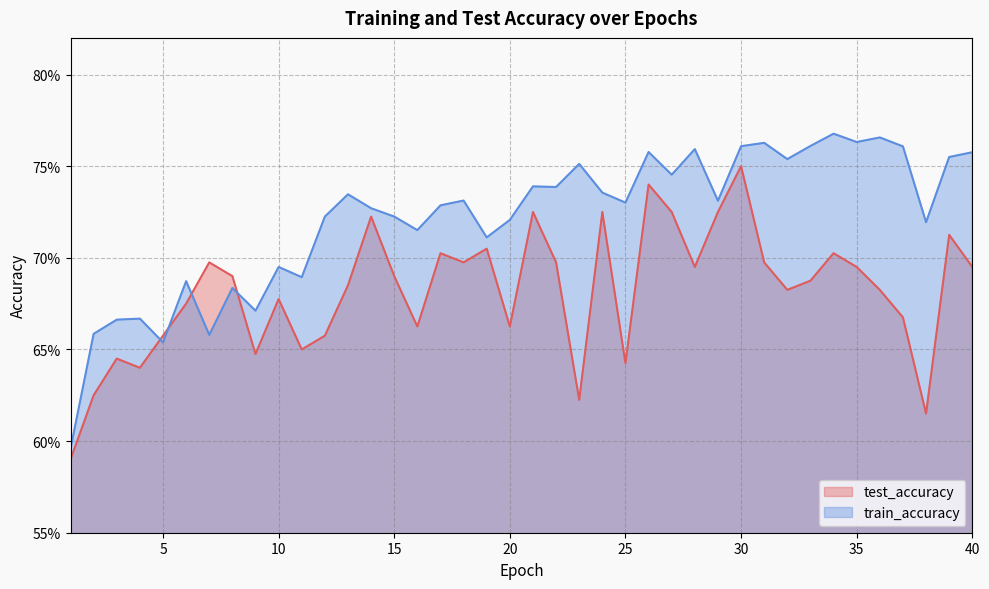

Count the number of categories in the chart.

40